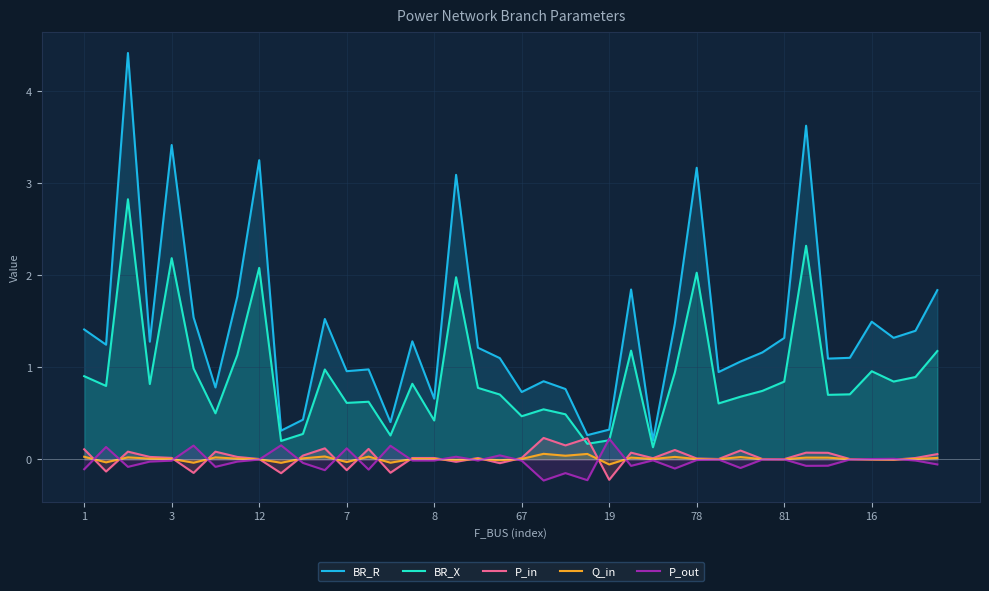

How many lines are shown in the chart?

5